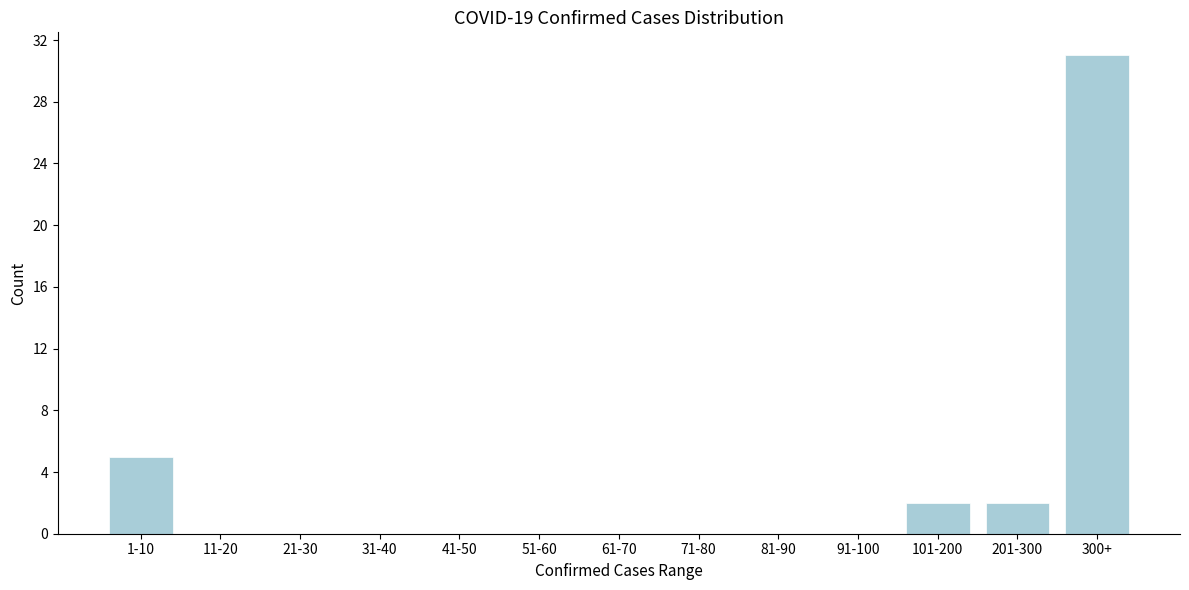

Reading left to right, transcribe all the data shown in this chart.

1-10=5	11-20=0	21-30=0	31-40=0	41-50=0	51-60=0	61-70=0	71-80=0	81-90=0	91-100=0	101-200=2	201-300=2	300+=31